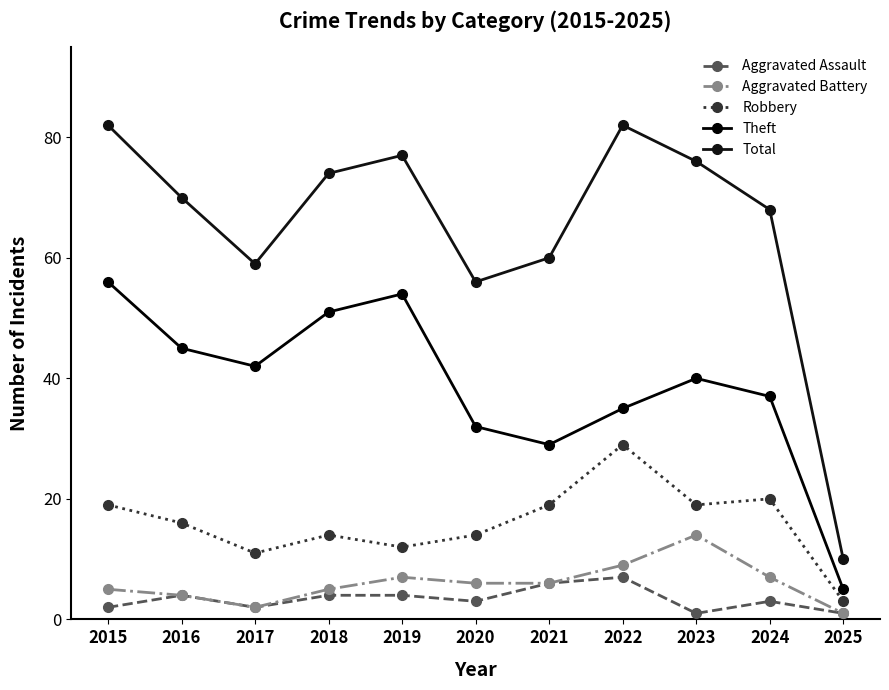

The value of Aggravated Assault at 2017 is 2. True or false?

True